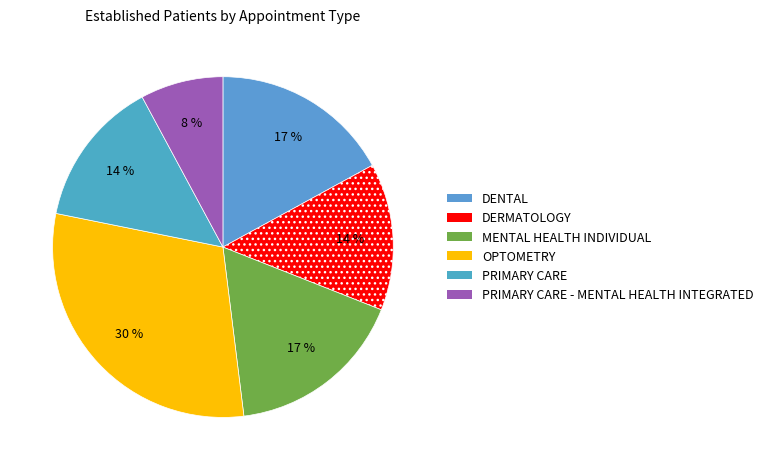

Is OPTOMETRY the majority of the pie?

No